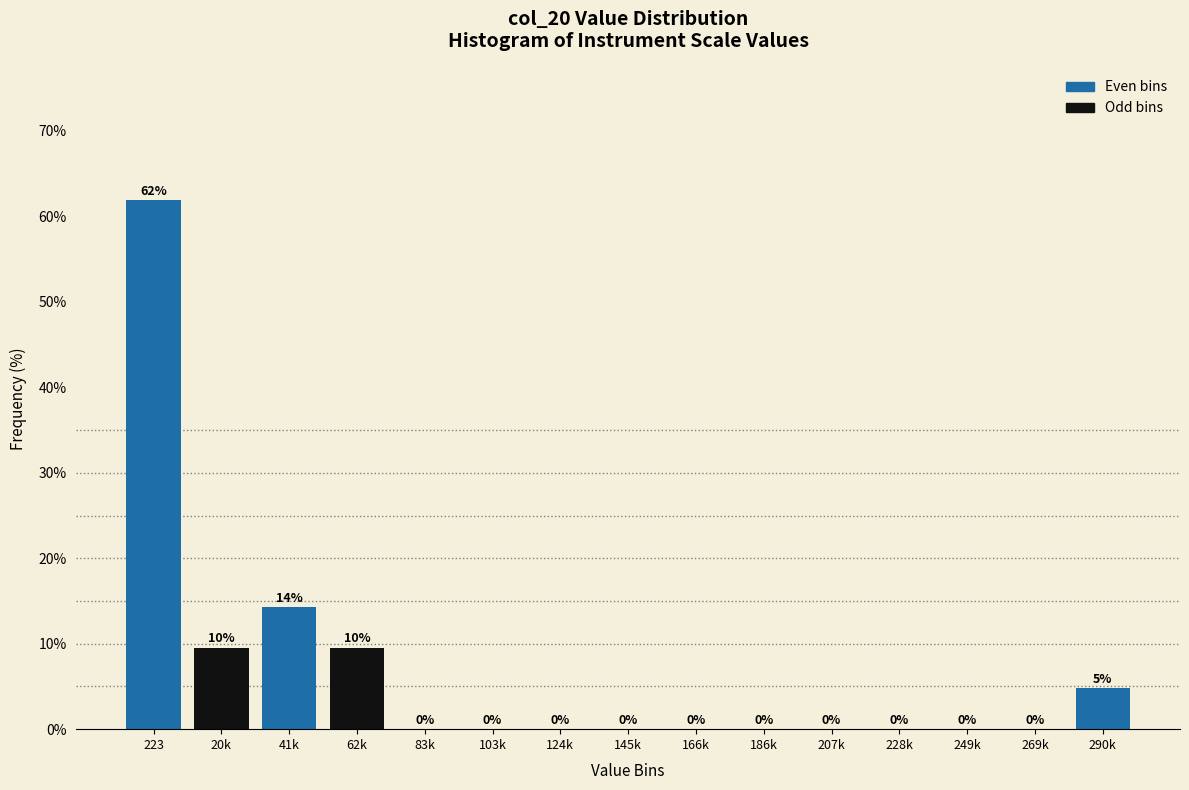

At which label is the value closest to 30?

41k